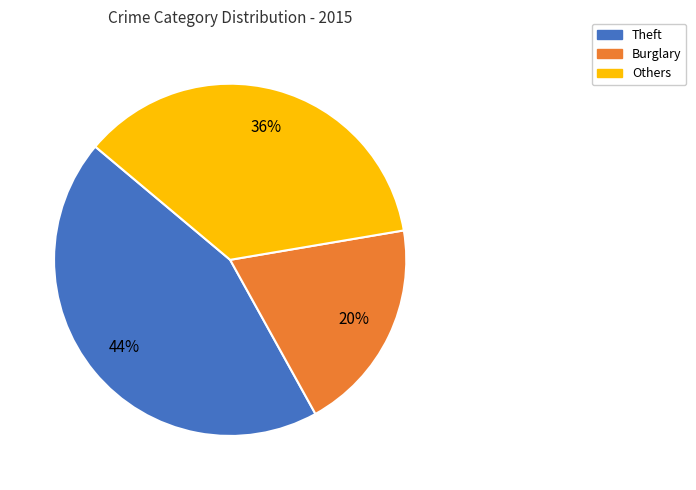

Does any single category account for the majority?

No